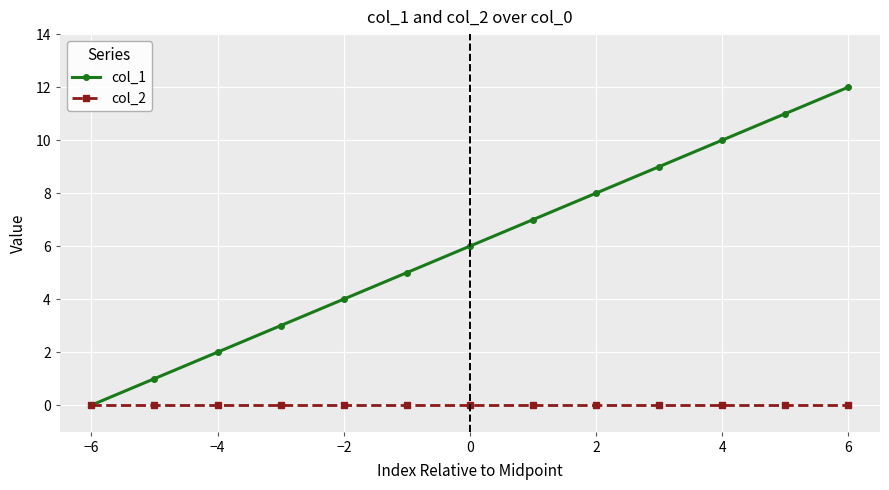

True or false: col_1 has more than 0 points higher than both neighbors.

False